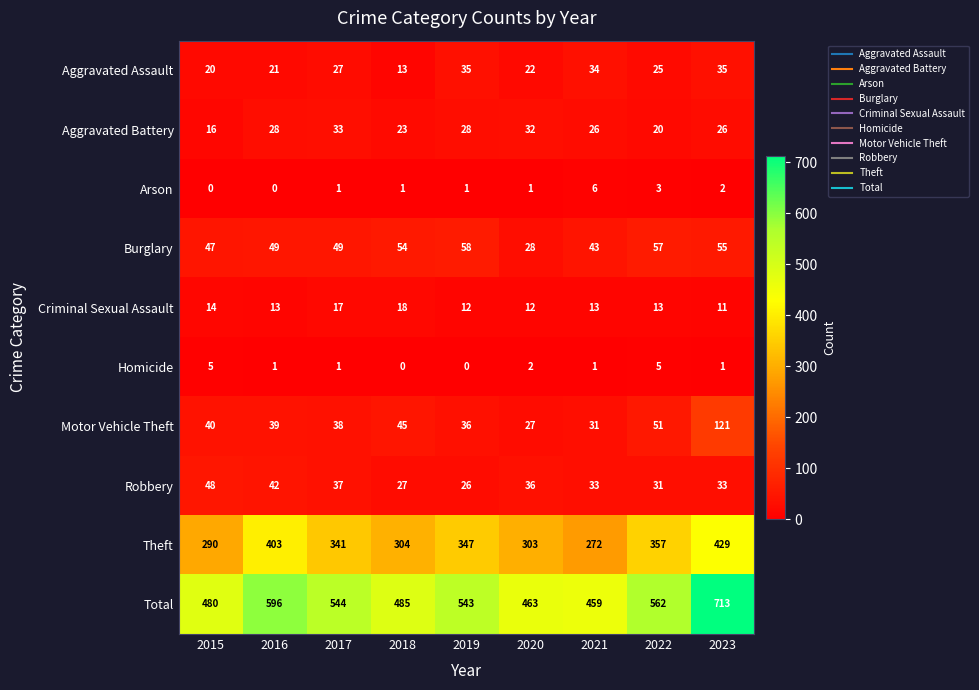

What is the spread (max minus min) of values at 2016?

596